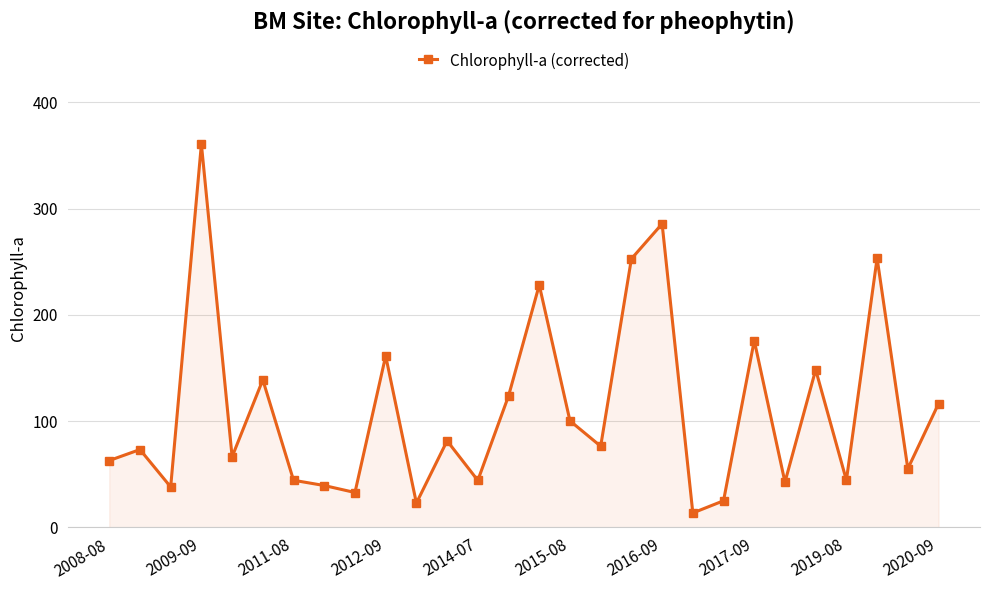

What is the smallest value displayed?

13.5